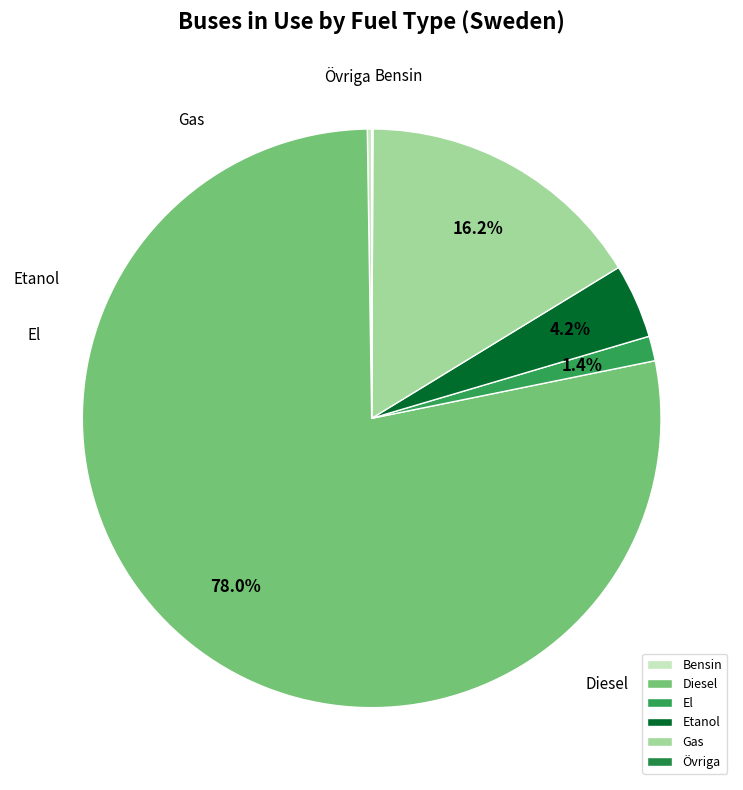

True or false: Diesel accounts for 70% of the total.

False